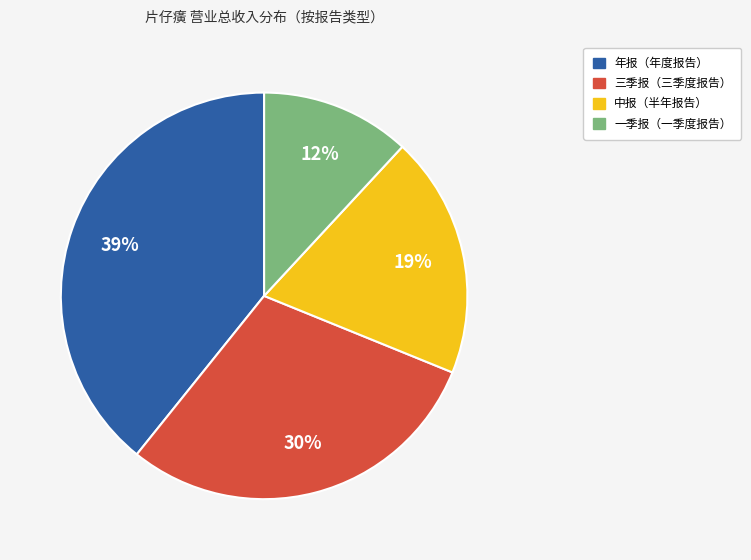

To the nearest percent, what is the average slice percentage?

25%